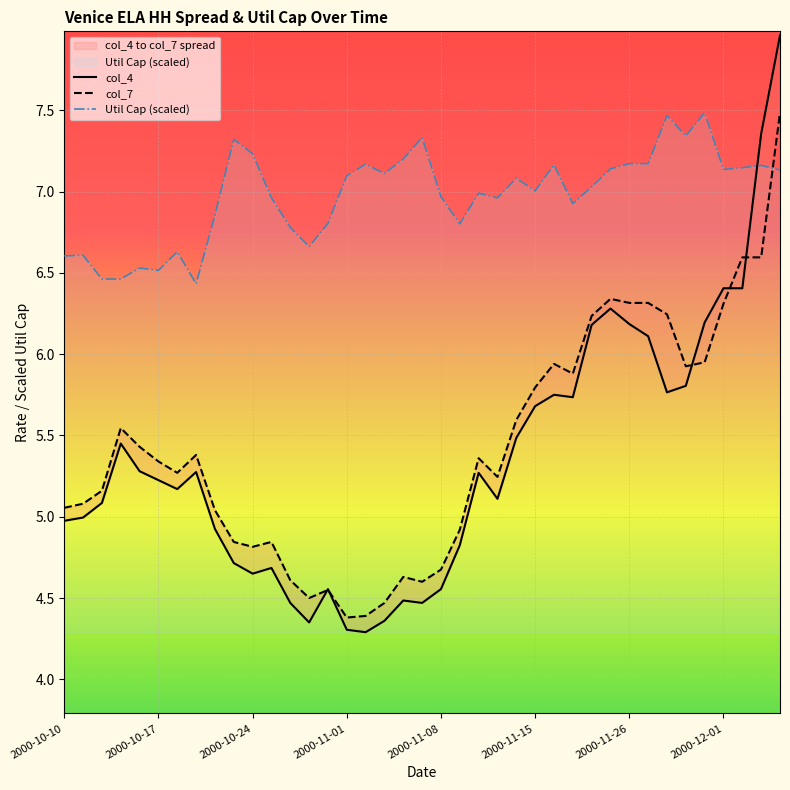

How many times do col_4 and Util Cap (scaled) cross each other?

1